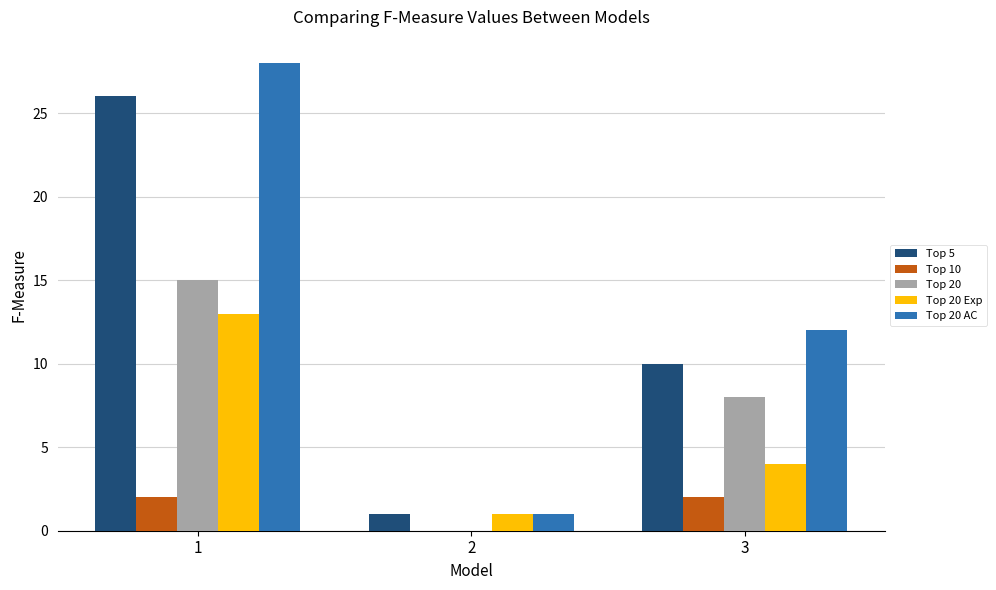

Where is Top 20 nearest to the value 7?

3